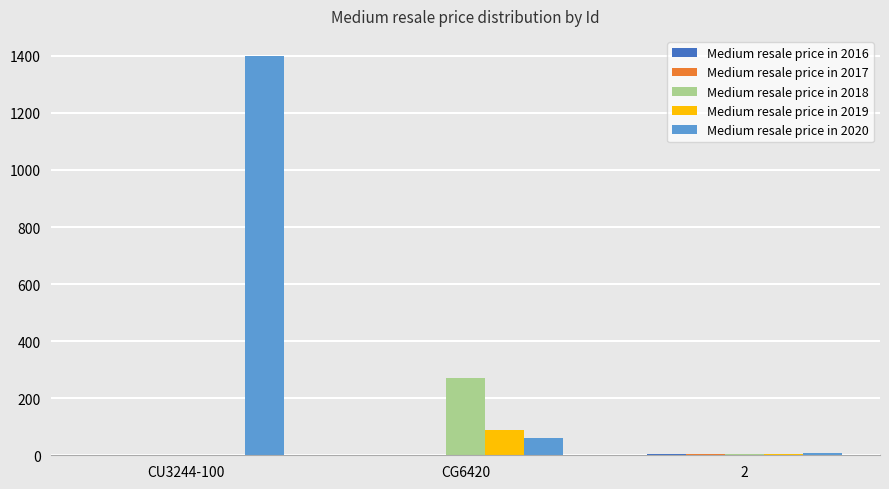

The Medium resale price in 2019 series shows 37 at CG6420. True or false?

False